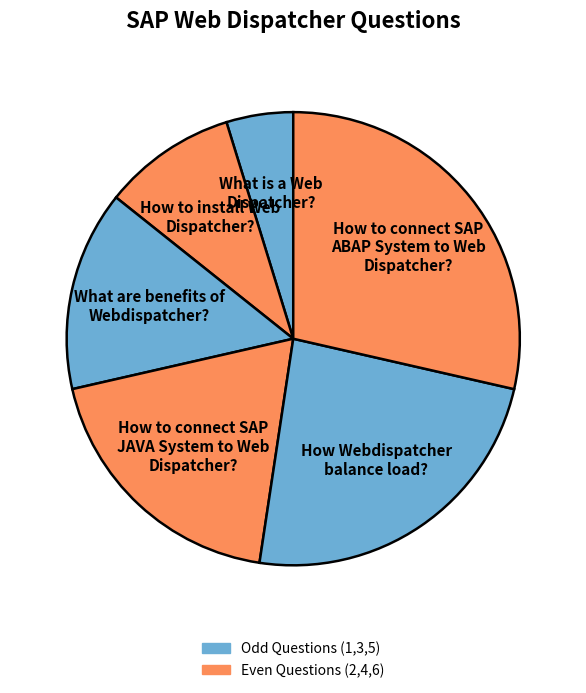

Is there a majority slice in this chart?

No